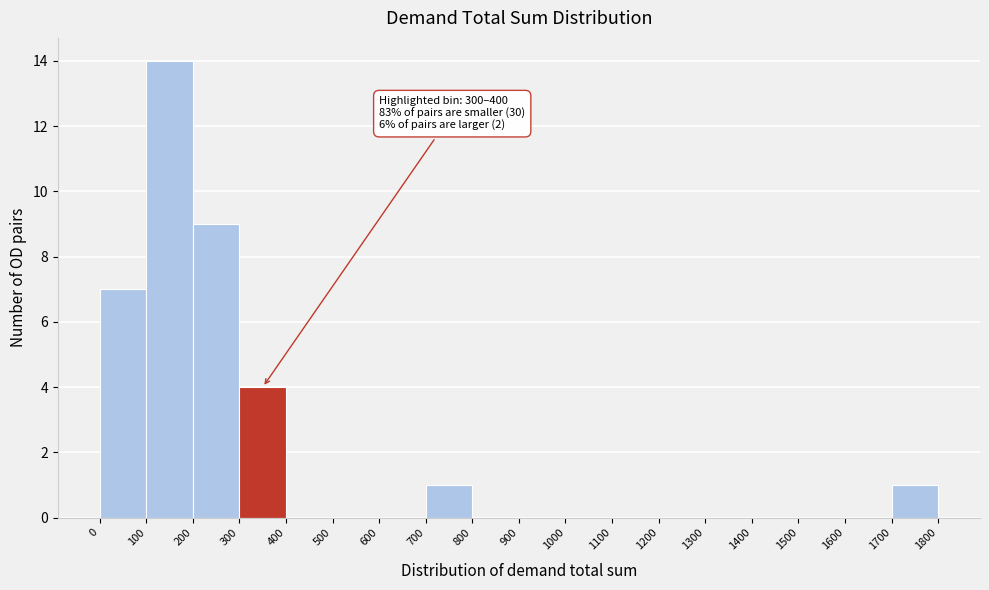

Over which range of the x-axis is the bar tallest?

100 to 200